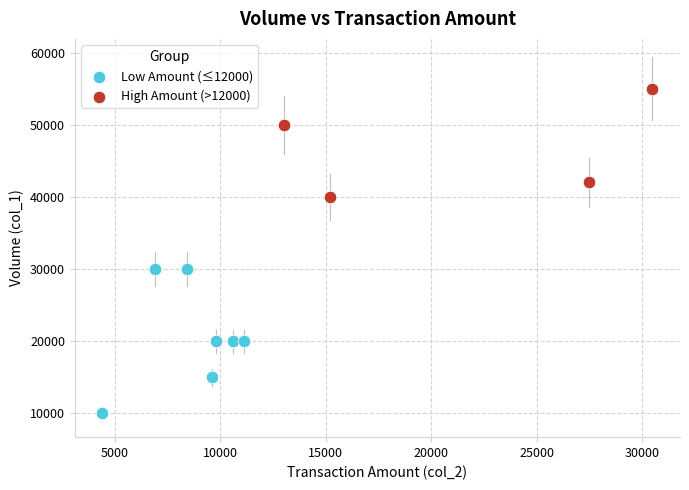

Which series has the largest Y range (max minus min)?

Low Amount (≤12000)